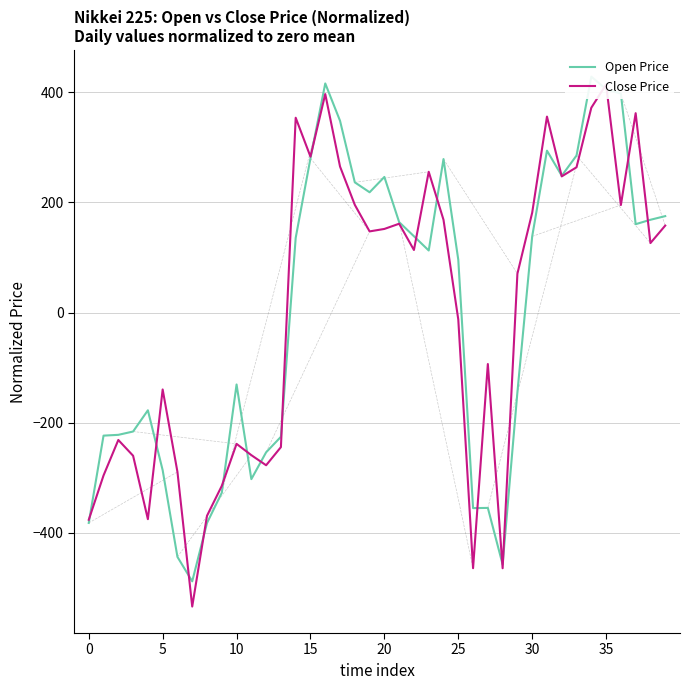

How many positive values does the Close Price series have?

22